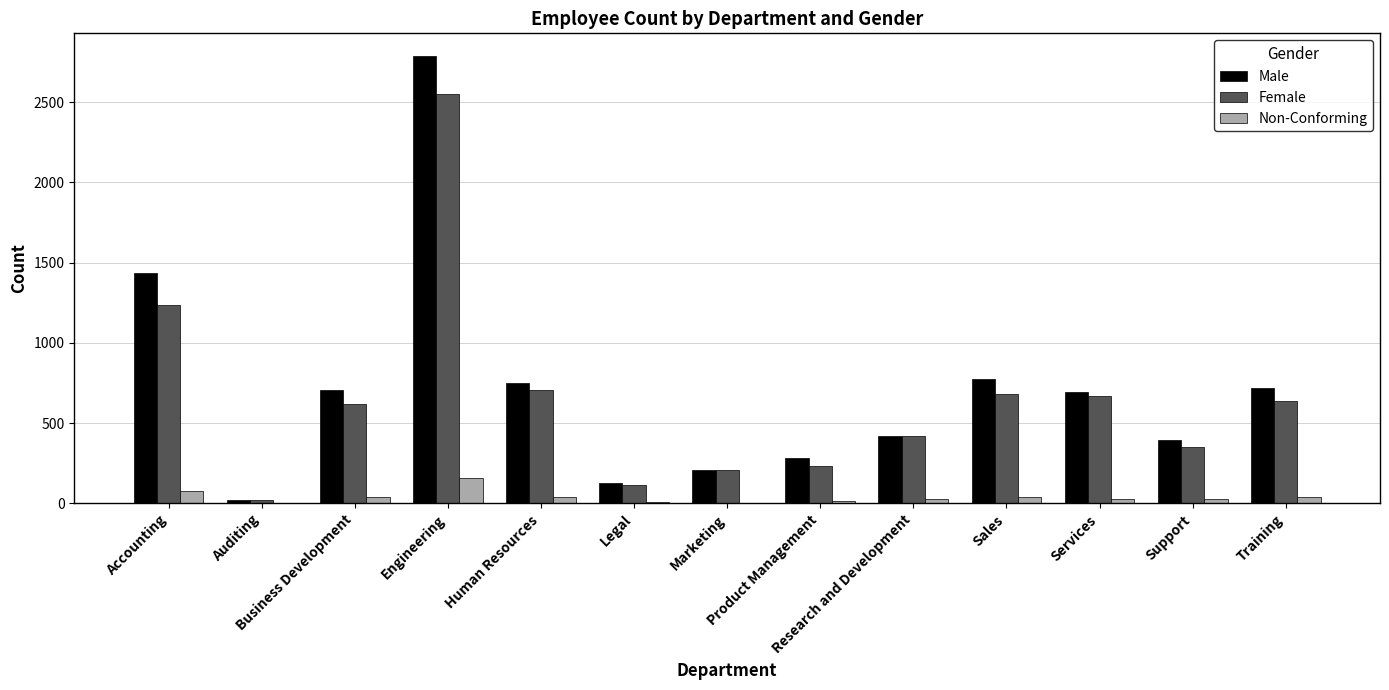

Which series changed the most between Accounting and Engineering?

Male